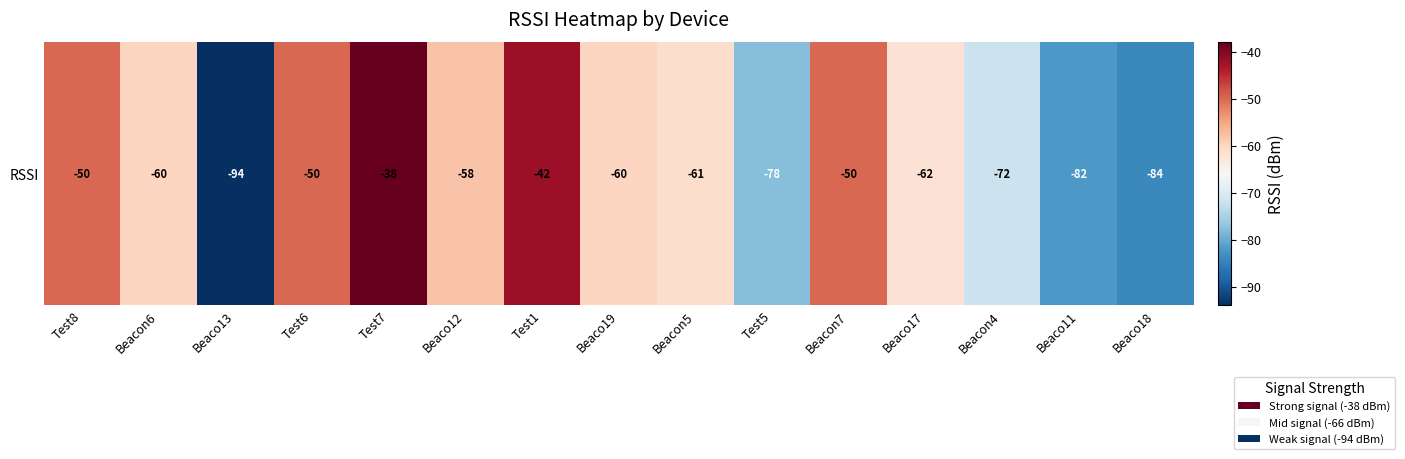

What is the sum of all values?

-941